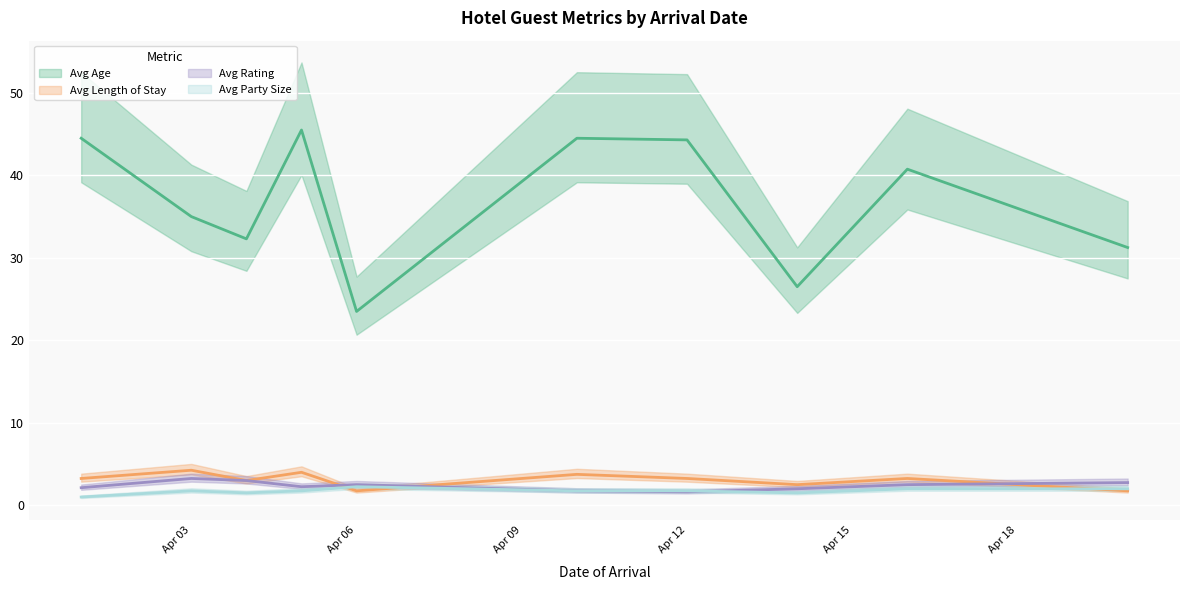

What is the total value across all series at Apr 09?

39.8